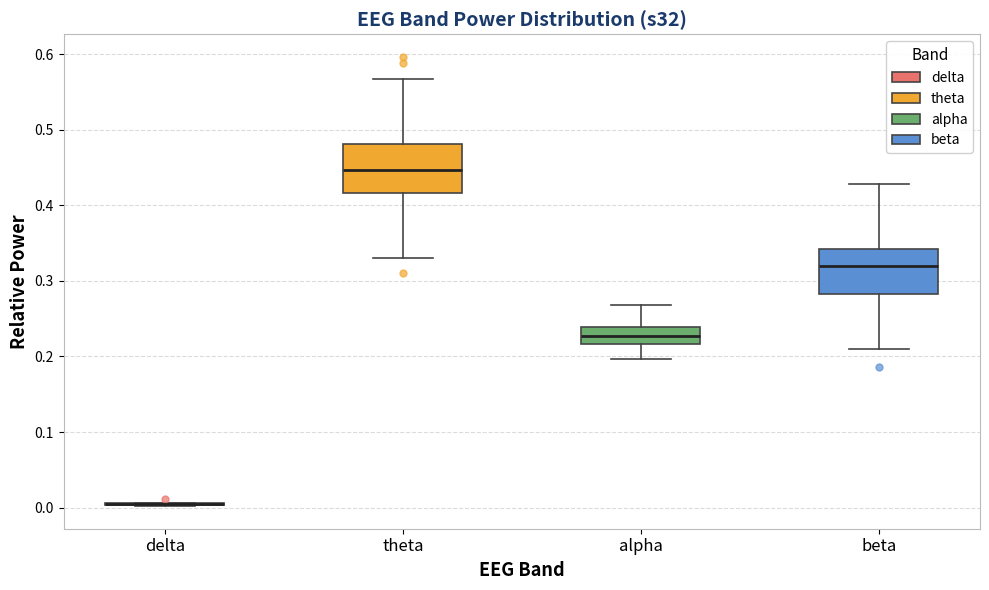

Reading left to right, transcribe this box plot: for each box, give where its median line is, the range the box spans, and where its two whiskers end, as read against the y-axis. The values are not printed on the chart, so give them approximately, as read against the axis.

delta: box collapsed to a line at 0.00, whiskers 0.00 to 0.01
theta: median 0.45, box 0.42 to 0.48, whiskers 0.33 to 0.57
alpha: median 0.23, box 0.22 to 0.24, whiskers 0.20 to 0.27
beta: median 0.32, box 0.28 to 0.34, whiskers 0.21 to 0.43